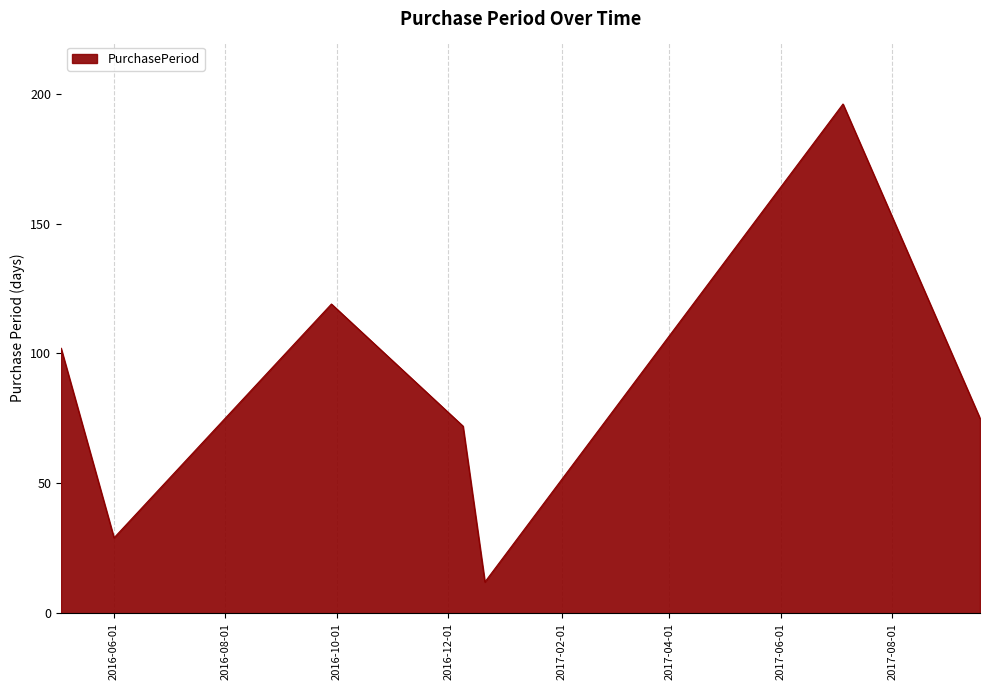

What is the average value?

86